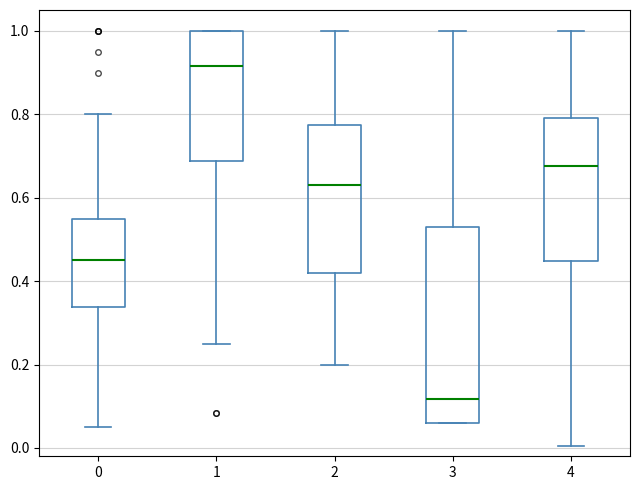

Which box's median line is the highest?

1